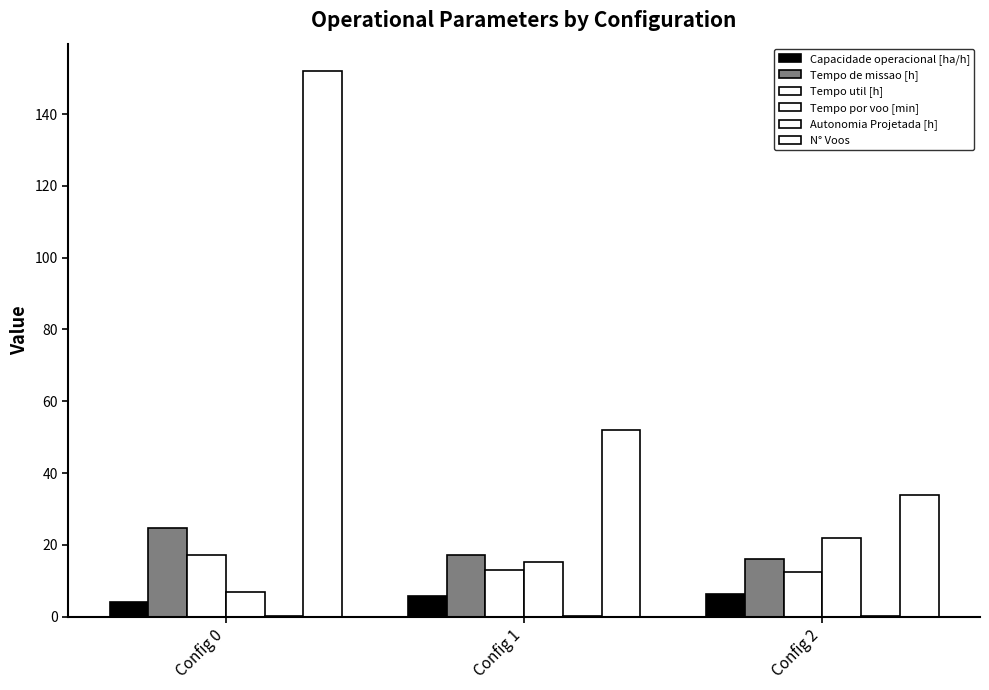

Reading right to left, list all the values displayed in this chart.

Capacidade operacional [ha/h]: Config 2=6.3	Config 1=5.8	Config 0=4.1
Tempo de missao [h]: Config 2=15.9	Config 1=17.2	Config 0=24.6
Tempo util [h]: Config 2=12.4	Config 1=13.1	Config 0=17.1
Tempo por voo [min]: Config 2=21.9	Config 1=15.1	Config 0=6.8
Autonomia Projetada [h]: Config 2=0.3	Config 1=0.2	Config 0=0.1
N° Voos: Config 2=34.0	Config 1=52.0	Config 0=152.0